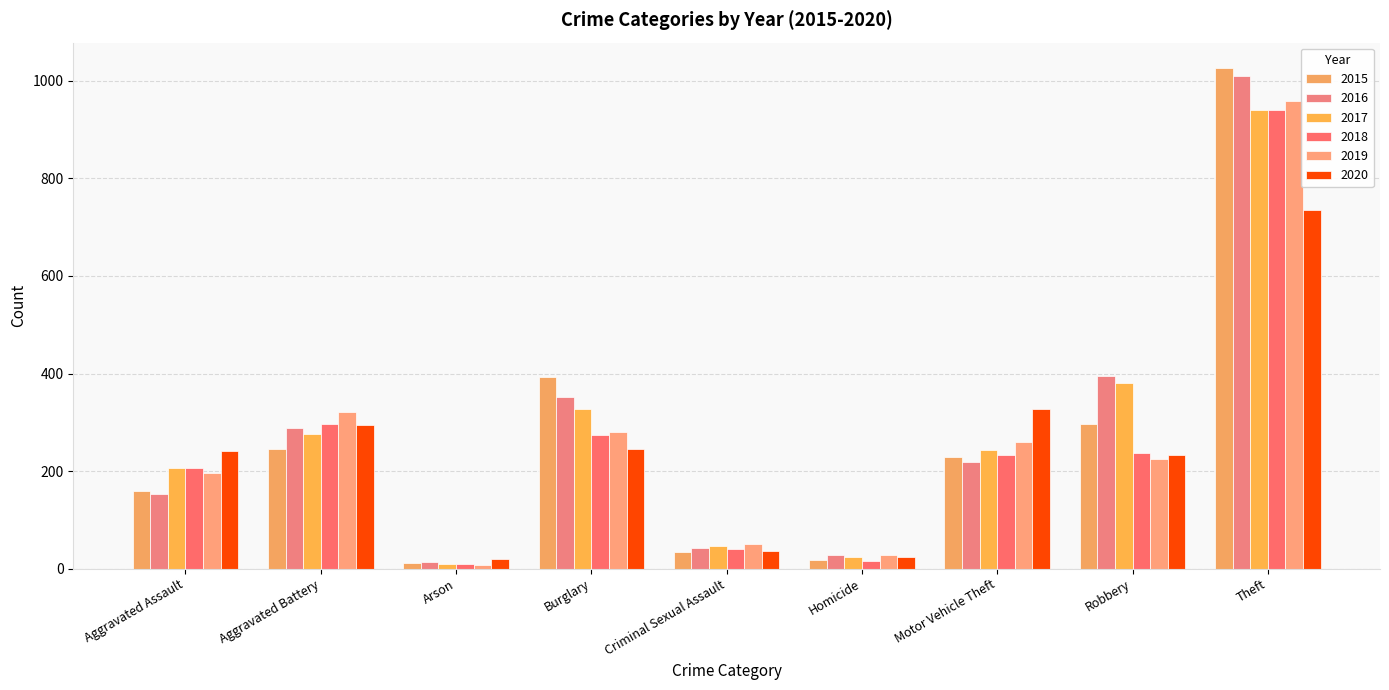

What is the sum of all 2016 values?

2500